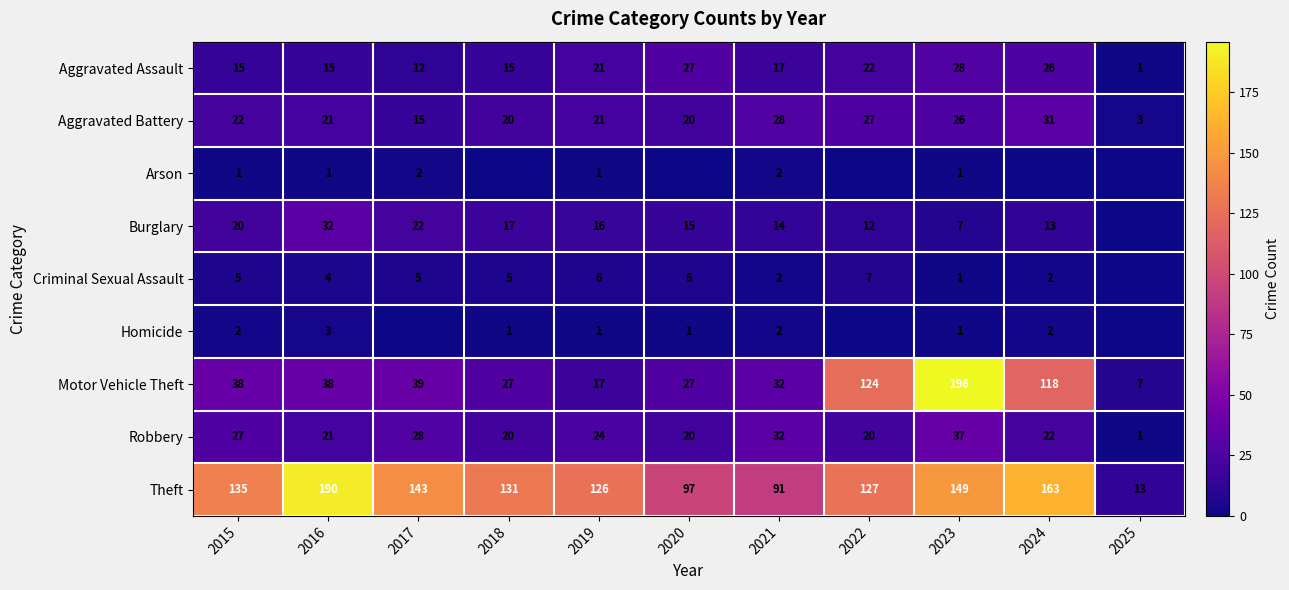

What is the average value of the Aggravated Battery series?

21